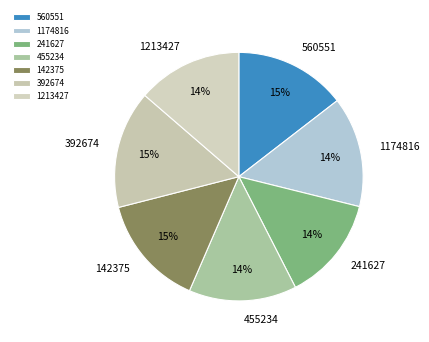

Is it true that 1174816 is 24% of the pie?

False